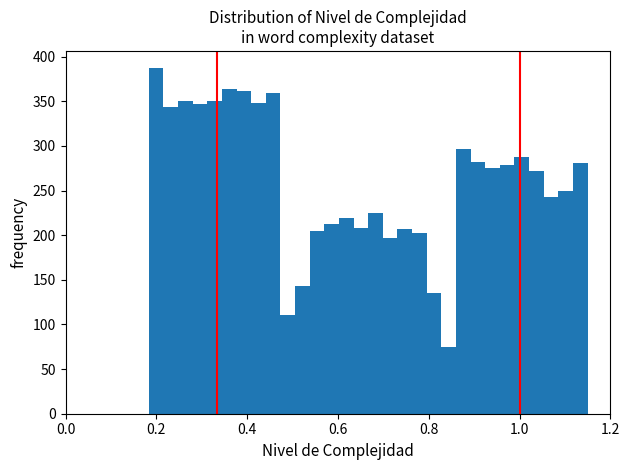

Around what value on the x-axis is the tallest bar? Give the approximate position of its centre, as read against the axis.

0.20